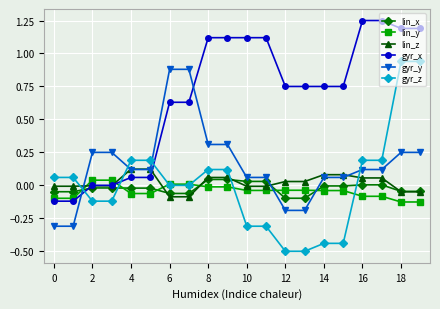

At how many categories does at least one series exceed 1?

8